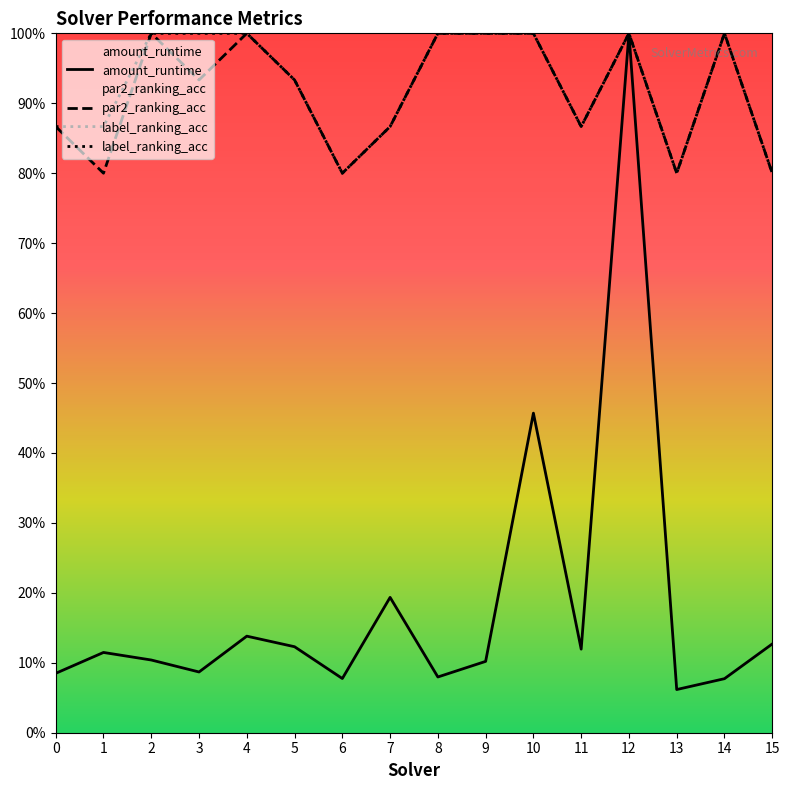

True or false: par2_ranking_acc has more than 1 interior local peaks.

True